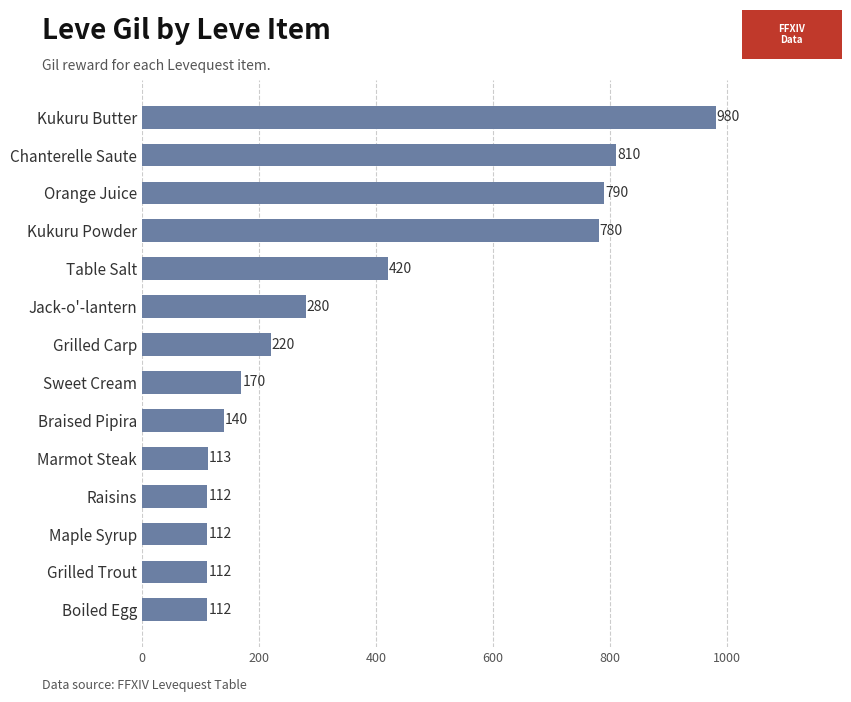

Are the bars grouped side by side (vs. stacked)?

No